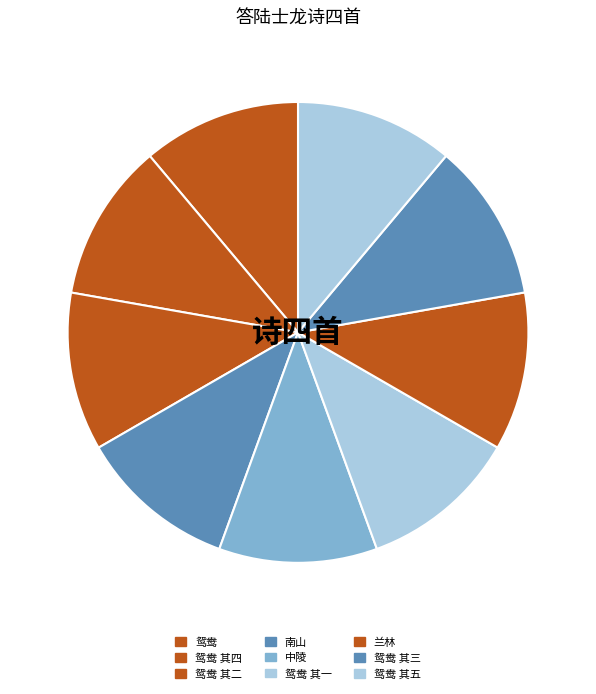

How many segments does this pie chart have?

9